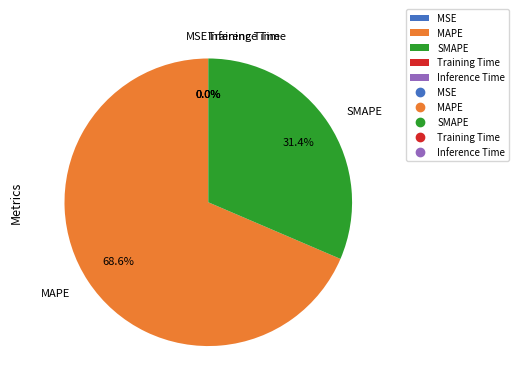

Which slice is the largest?

MAPE